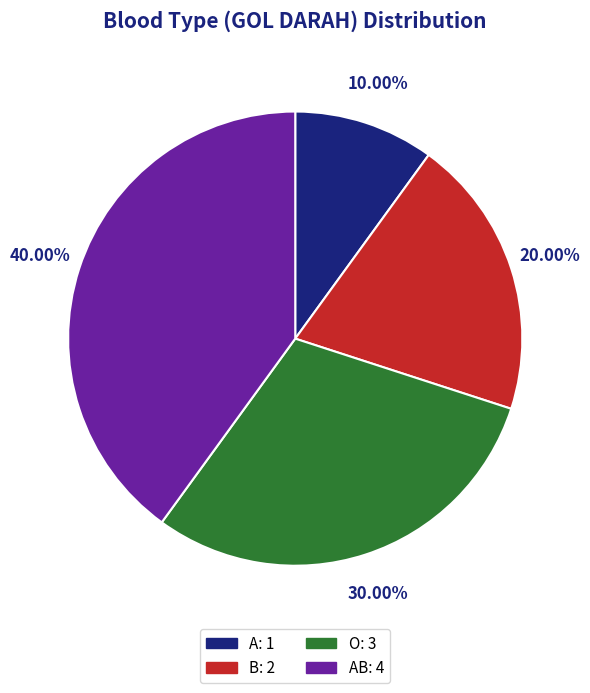

Is there any slice that represents more than half of the pie?

No